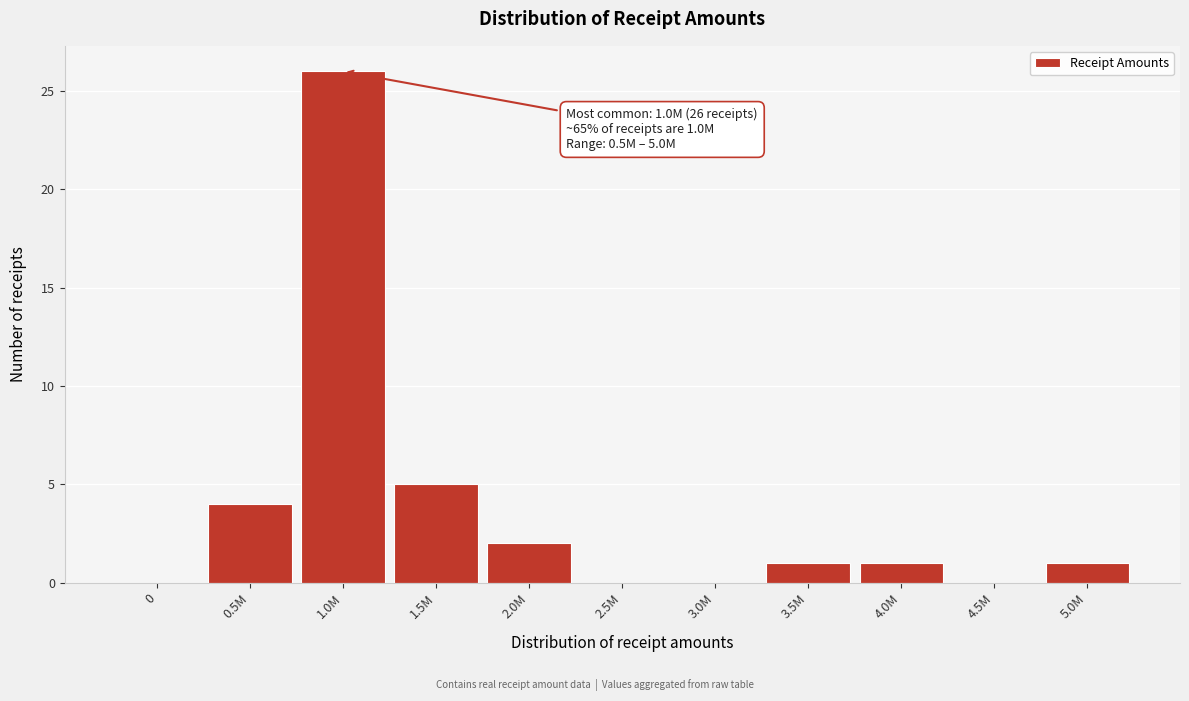

Reading left to right, extract all data points from this chart.

0=0	0.5M=4	1.0M=26	1.5M=5	2.0M=2	2.5M=0	3.0M=0	3.5M=1	4.0M=1	4.5M=0	5.0M=1